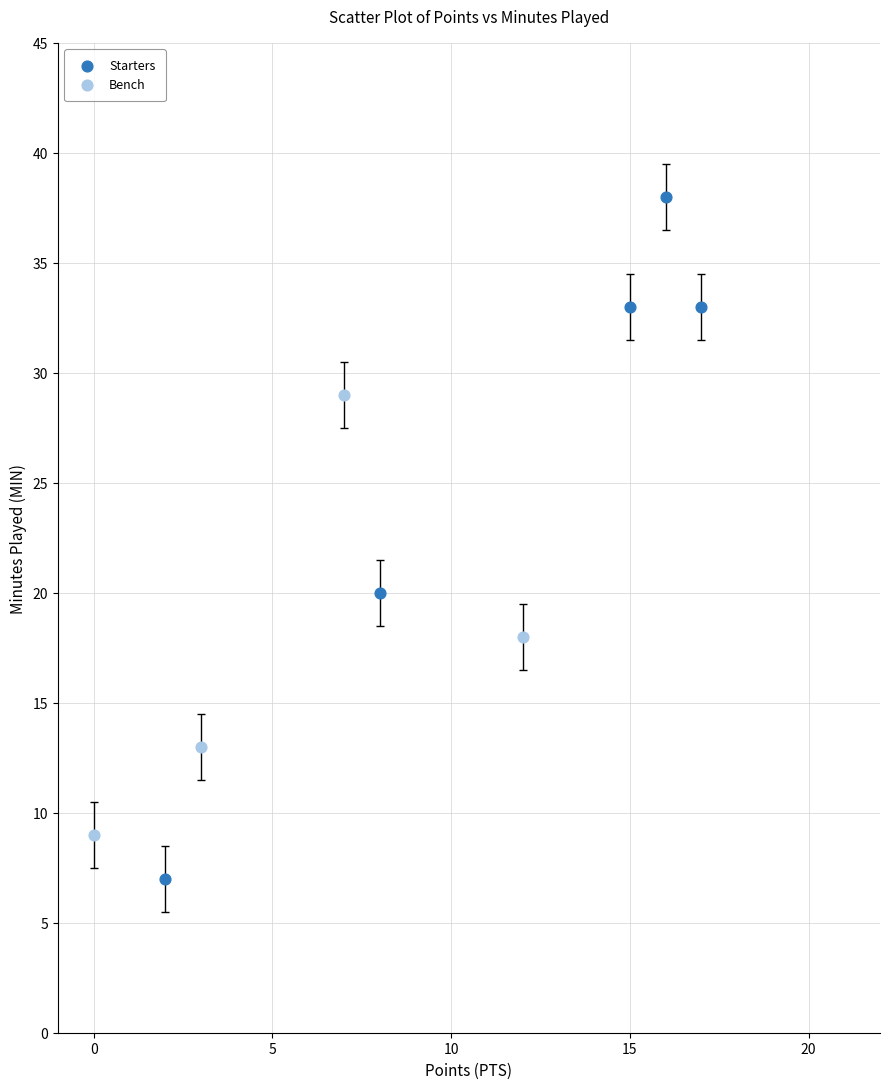

Which series has the largest Y range (max minus min)?

Starters